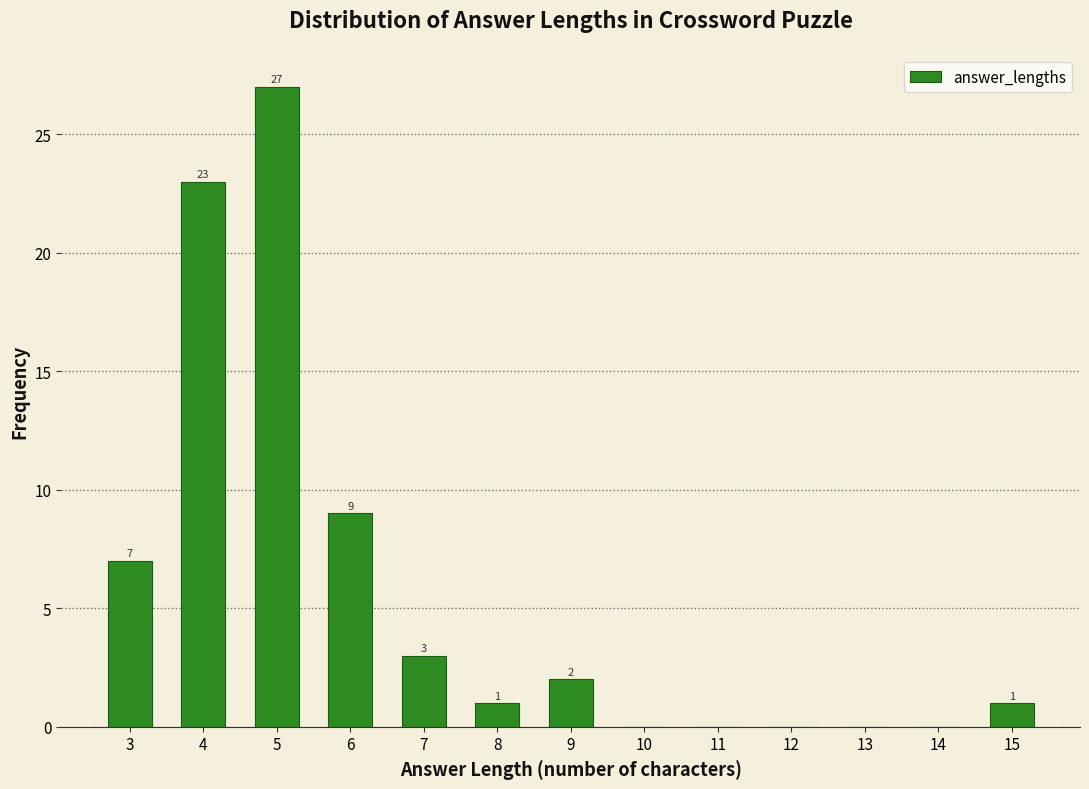

Over which range of the x-axis is the bar tallest?

4.5 to 5.5